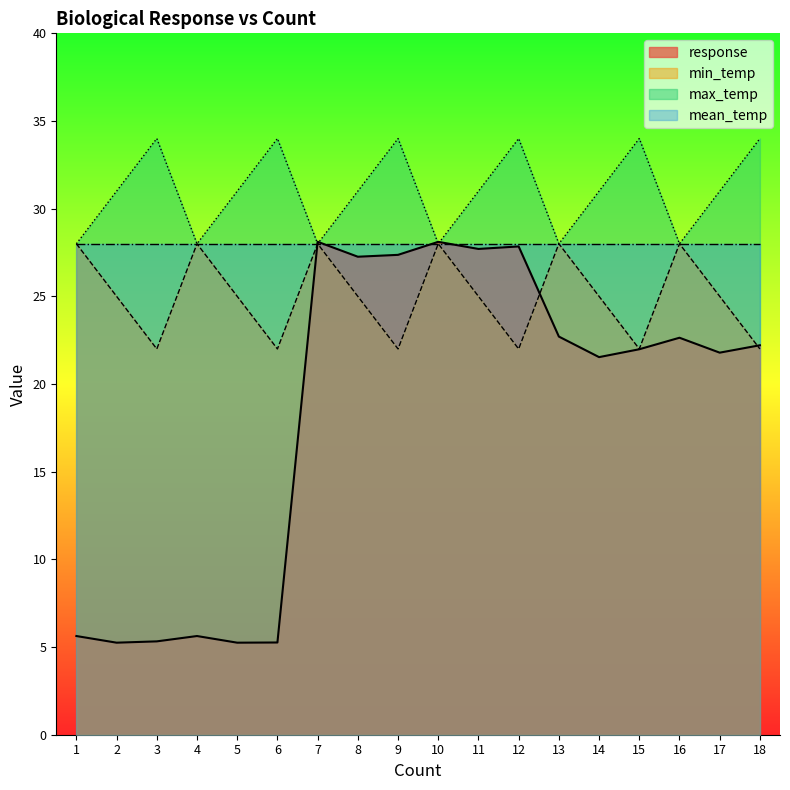

How many data points in response are above 22?

9